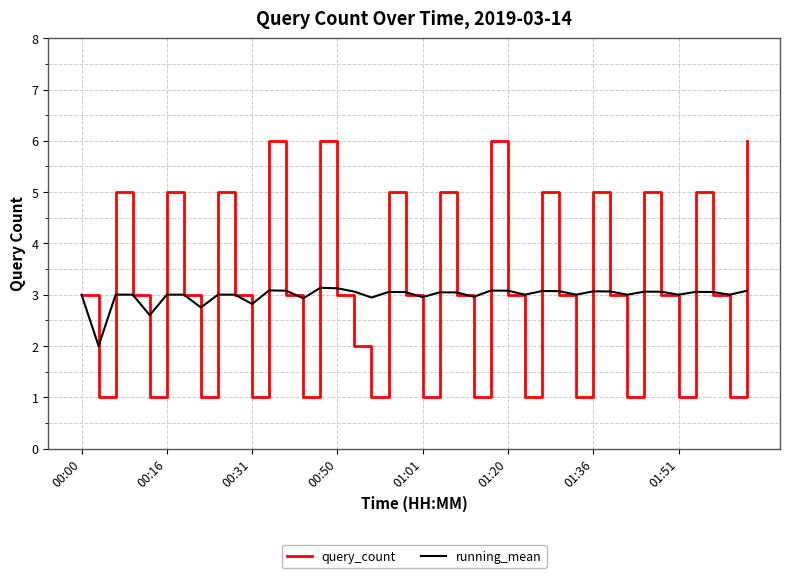

What is the minimum value shown in the chart?

1.0